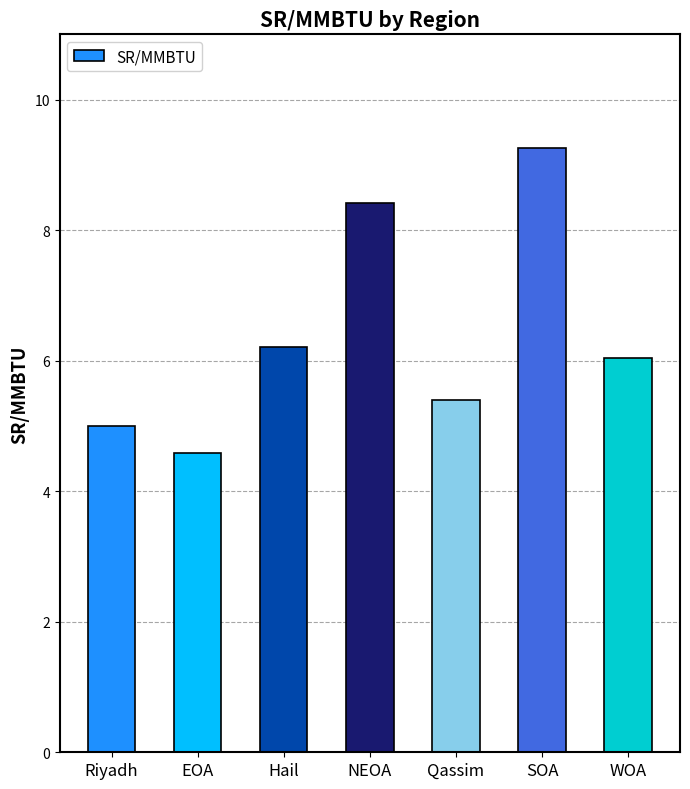

At which category does the chart reach its peak across all series?

SOA